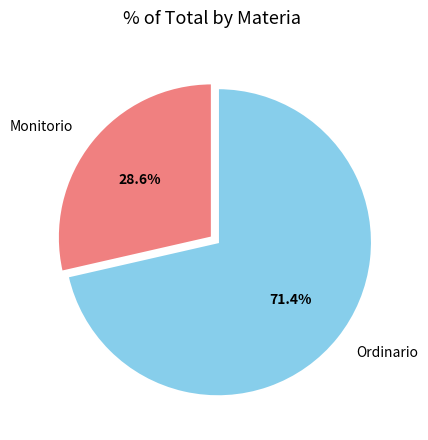

Rank the categories by value from lowest to highest.

Monitorio, Ordinario